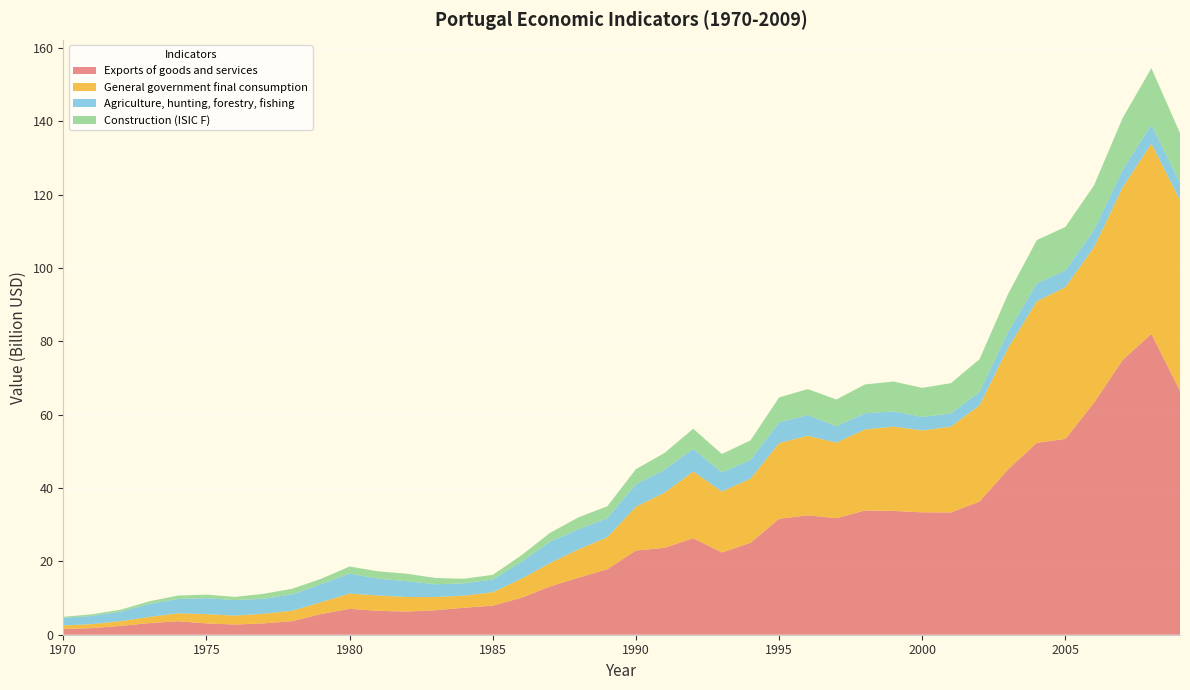

Reading right to left, transcribe all the data shown in this chart.

Exports of goods and services: 66511290754	82014847010	74921716994	63316745159	53403322887	52302546051	45116399010	36322216802	33335748226	33369061353	33744296395	33878156285	31776482159	32557923710	31620474889	25056263999	22423337827	26316912185	23690224542	22961474580	17854200098	15571656138	13172173043	10071472357	7929056550	7358571725	6688108584	6314072285	6501358480	7057784179	5642479961	3702702928	3094331652	2777650590	3093363255	3685469855	3160512842	2397433738	1808651359	1549455992
General government final consumption: 51919637088	51864997219	47091482438	42383222120	41377554345	38609365940	33146556989	26231518781	23387927625	22320482218	22972841889	22104338331	20594368317	21680177326	20625962634	17487945208	16612786081	18182190321	15054121669	11960445478	8733718012	7719568795	6357258132	5177518792	3661827512	3297272109	3587633683	3964550554	4187406508	4161569860	3208279692	2847743597	2618402465	2430458028	2521333154	2148787930	1681808062	1307771232	1083311696	975673720
Agriculture, hunting, forestry, fishing: 4753421635	5152043780	4799140477	4699391680	4541922847	4919158394	4370624910	3653090124	3597245662	3679162460	4191183339	4390035838	4483209480	5629898471	5670293891	5108002404	5240842725	6146604215	6267591109	6076375926	5214146856	5493704411	5873591319	4609036776	3461293938	3358989622	3470771636	4298934763	4585514059	5442155973	4931936822	4487130373	4085534936	4234132613	4352041107	3919413258	3531663917	2569008820	2239126015	2055784886
Construction (ISIC F): 13569542411	15422851948	14085255684	12146075819	11861754465	11752406673	10335722193	8921394881	8256373545	7925916155	8114737549	7858372763	7270015649	7095779113	6779636571	5324868147	5008070589	5502192348	4545280539	4145218950	3210505956	3248299574	2374677324	1786207276	1278665183	1239295459	1719691053	2044851952	1996847887	1929933431	1453444701	1502710737	1362155545	871087744	962543200	919617313	719538475	537515755	426632296	306510995